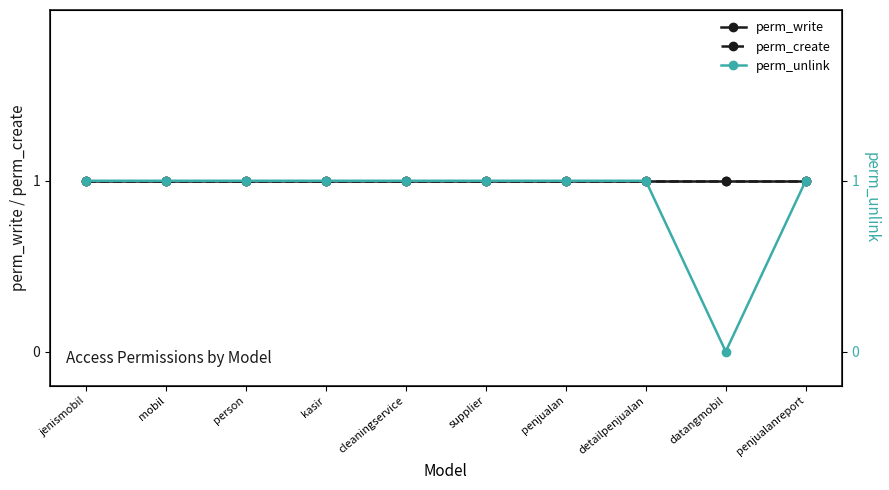

Reading right to left, what are all the values shown in this chart?

perm_write: penjualanreport=1	datangmobil=1	detailpenjualan=1	penjualan=1	supplier=1	cleaningservice=1	kasir=1	person=1	mobil=1	jenismobil=1
perm_create: penjualanreport=1	datangmobil=1	detailpenjualan=1	penjualan=1	supplier=1	cleaningservice=1	kasir=1	person=1	mobil=1	jenismobil=1
perm_unlink: penjualanreport=1	datangmobil=0	detailpenjualan=1	penjualan=1	supplier=1	cleaningservice=1	kasir=1	person=1	mobil=1	jenismobil=1